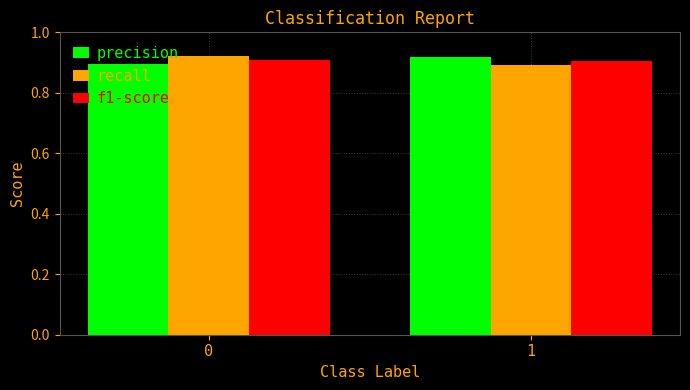

What is the sum of all f1-score values?

1.8